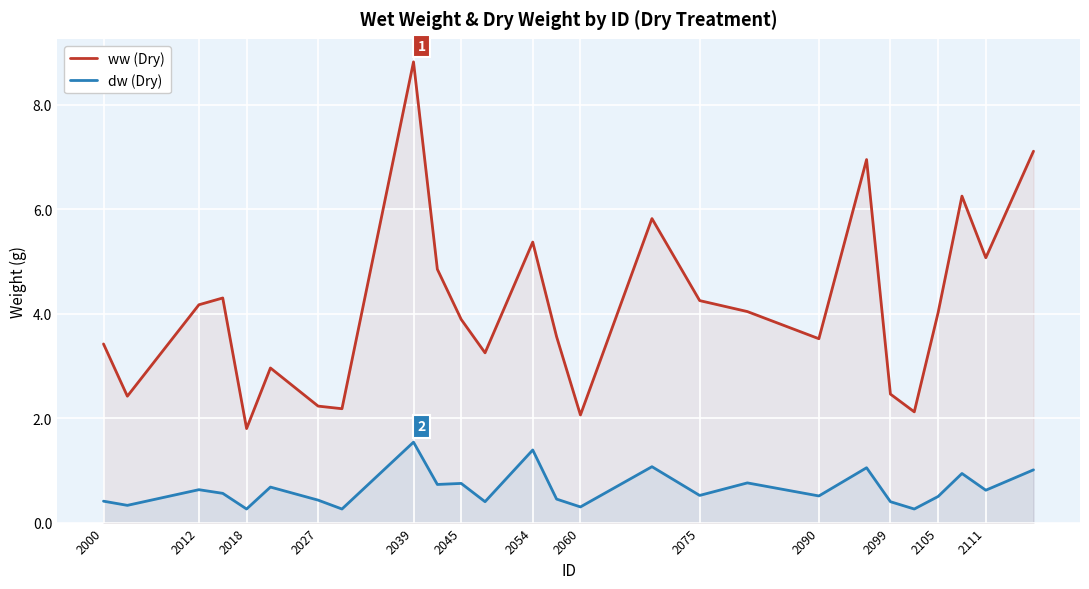

Between 2054 and 2099, which series saw the biggest shift?

ww (Dry)